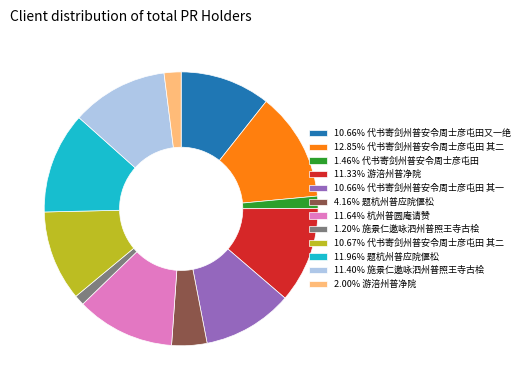

What is the ratio of the value at 2.00% 游涪州普净院 to the value at 1.46% 代书寄剑州普安令周士彦屯田?

1.4